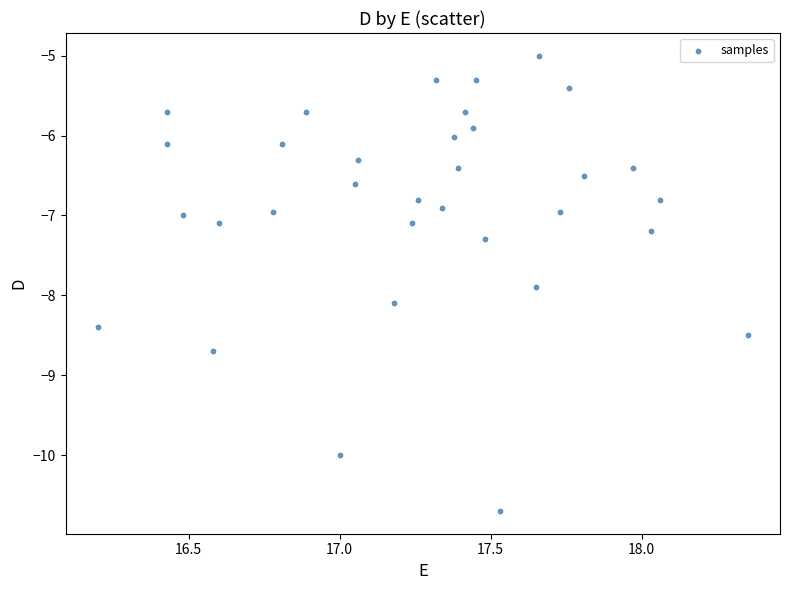

What is the range of Y values (max minus min)?

5.7